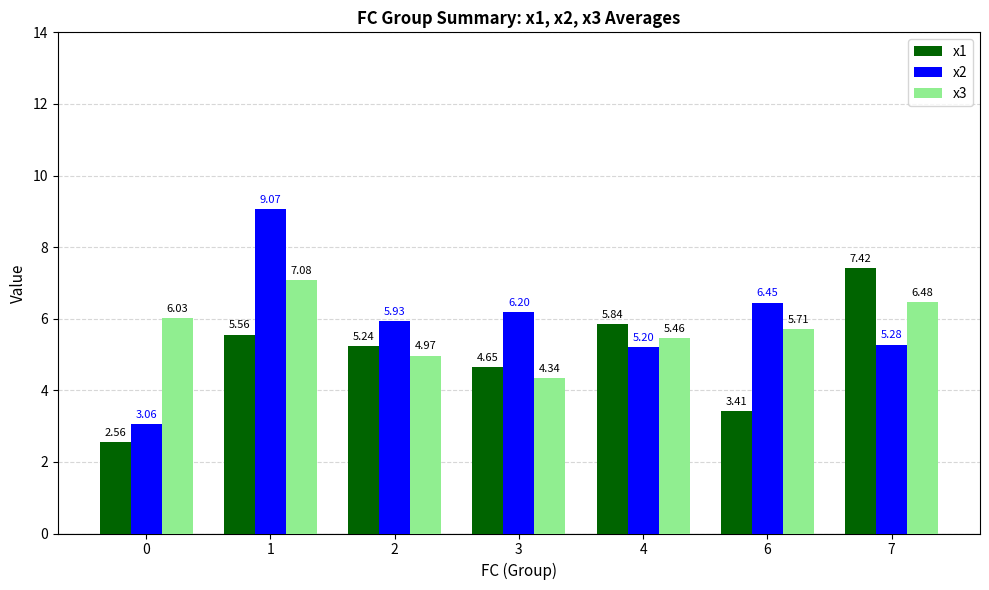

At which label is x2 closest to 6?

2